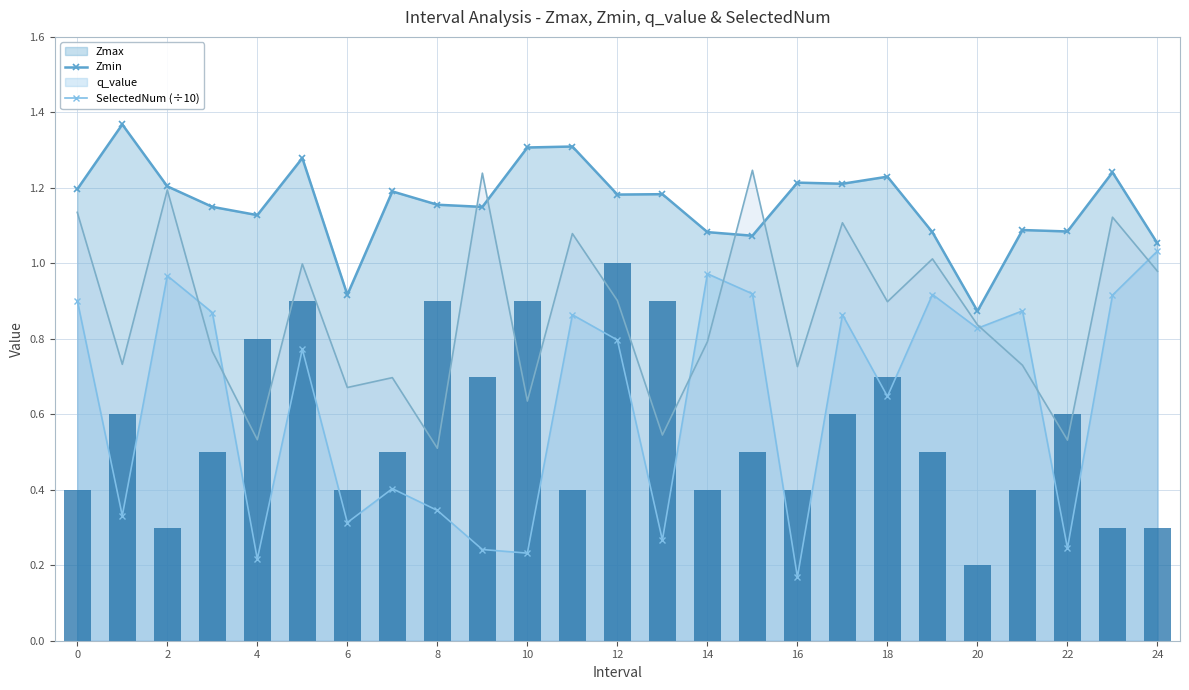

At which label does Zmin reach its peak?

24